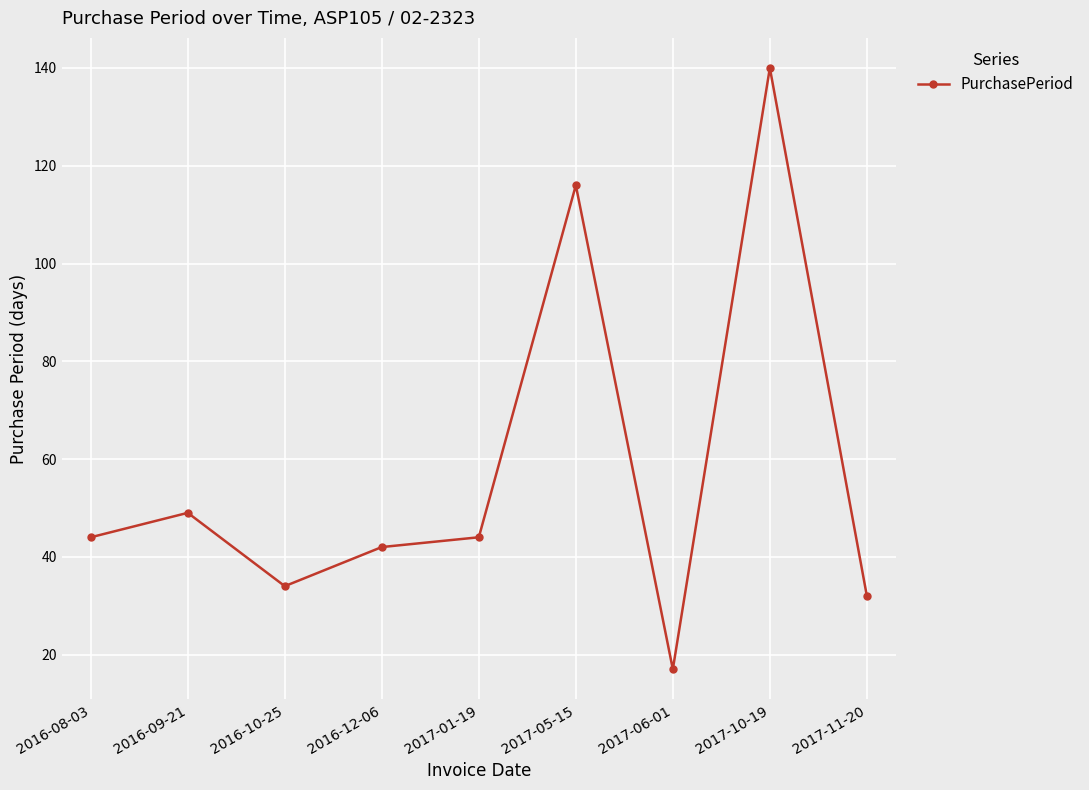

Where is the first local maximum?

2016-09-21